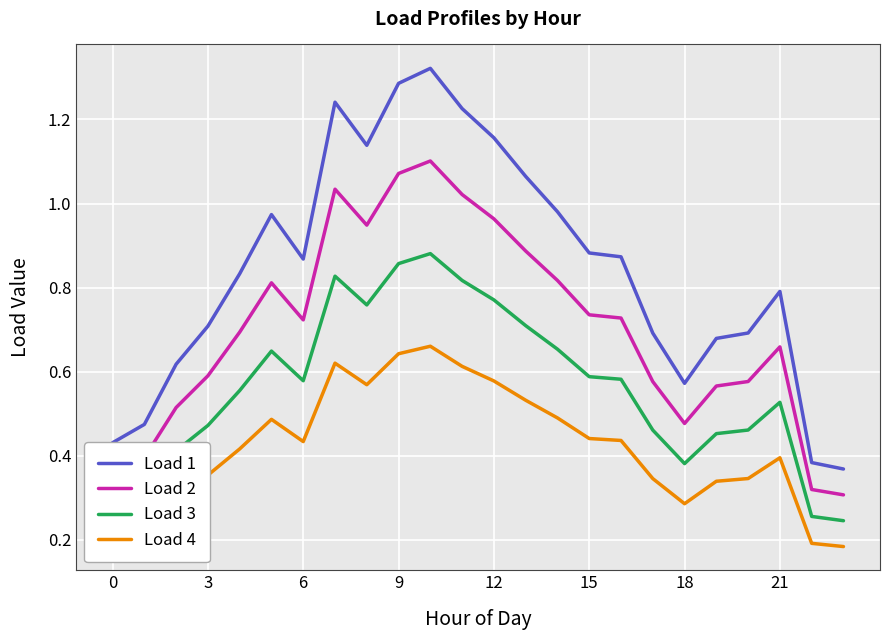

Which series has the widest spread of values?

Load 1